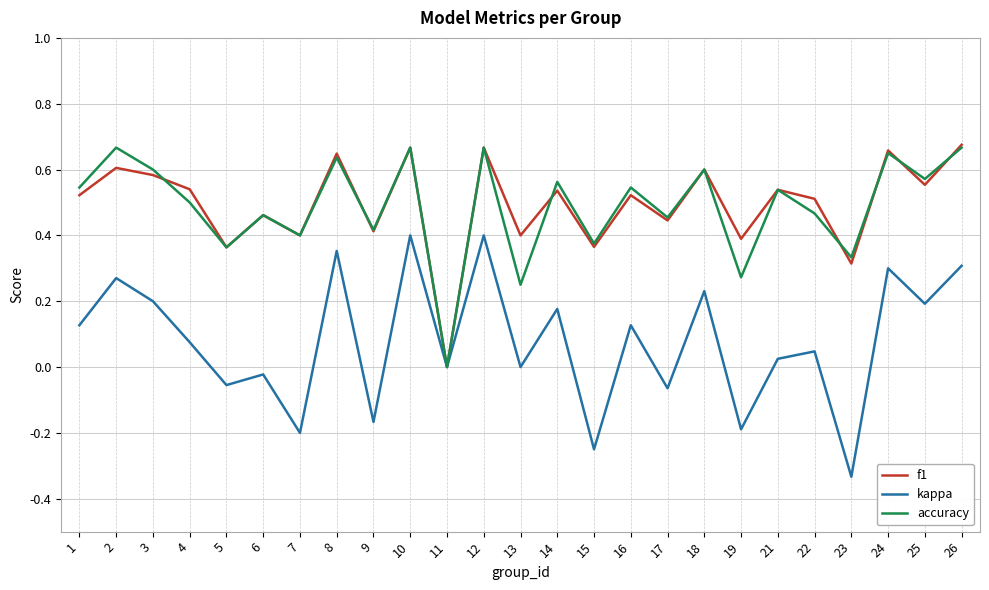

Between 8 and 19, which series saw the biggest shift?

kappa